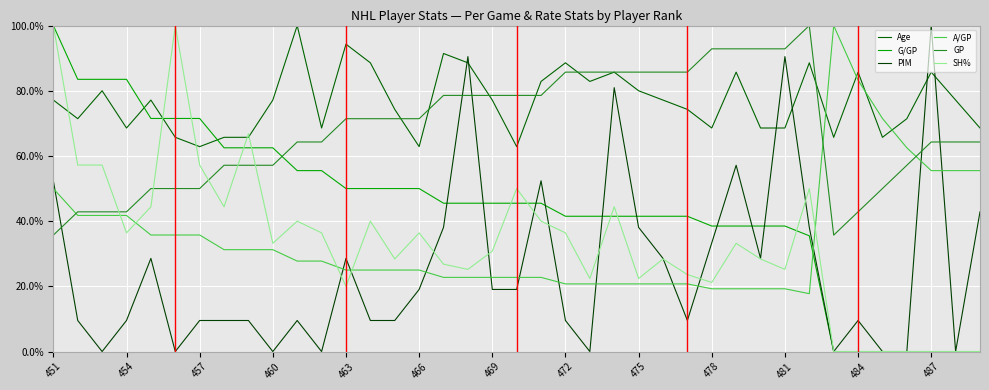

Does the chart have visible grid lines?

Yes